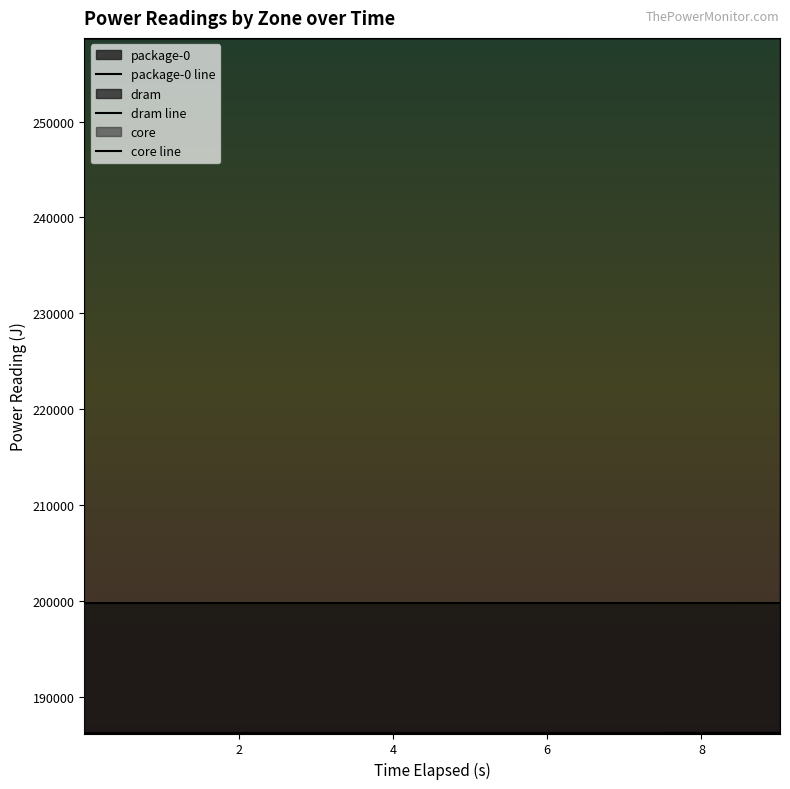

How many distinct data groups are displayed?

3